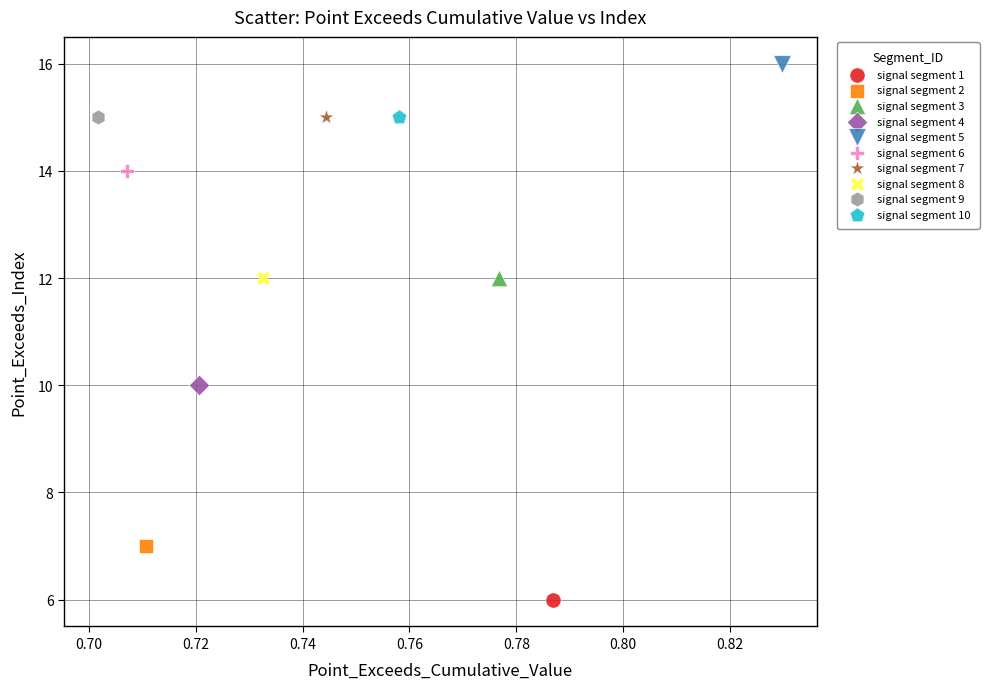

What are all the series names shown in the legend?

signal segment 1, signal segment 2, signal segment 3, signal segment 4, signal segment 5, signal segment 6, signal segment 7, signal segment 8, signal segment 9, signal segment 10